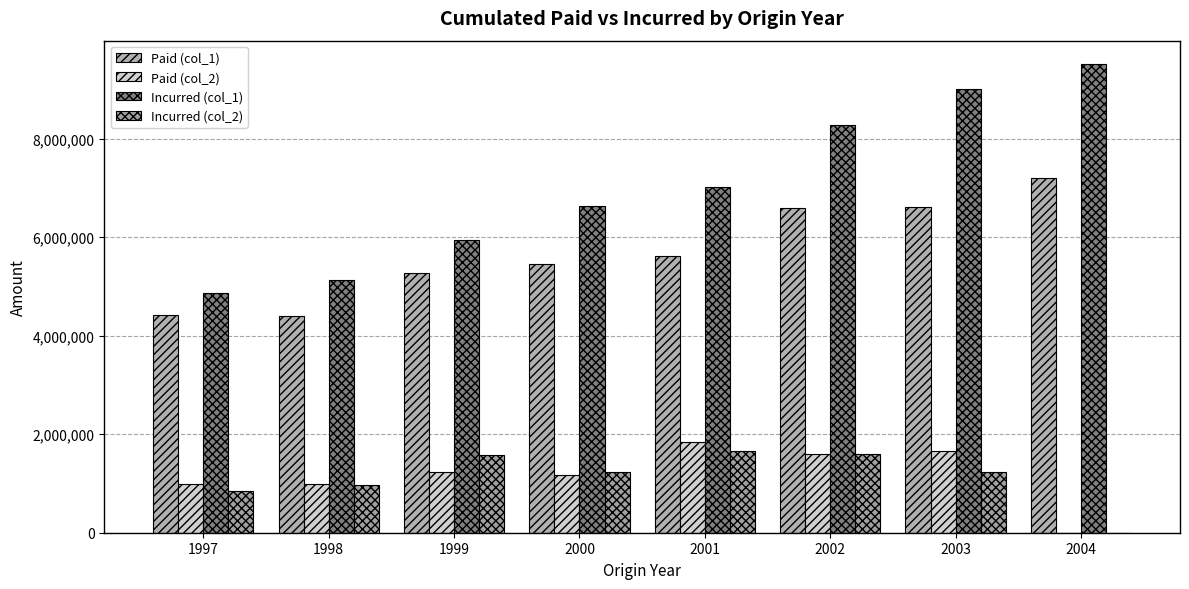

Rank the categories by Incurred (col_1) value from highest to lowest.

2004, 2003, 2002, 2001, 2000, 1999, 1998, 1997